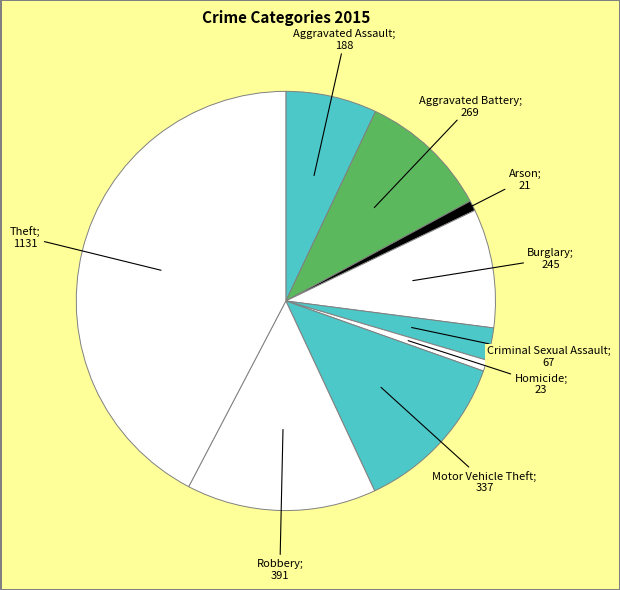

How many segments does this pie chart have?

9